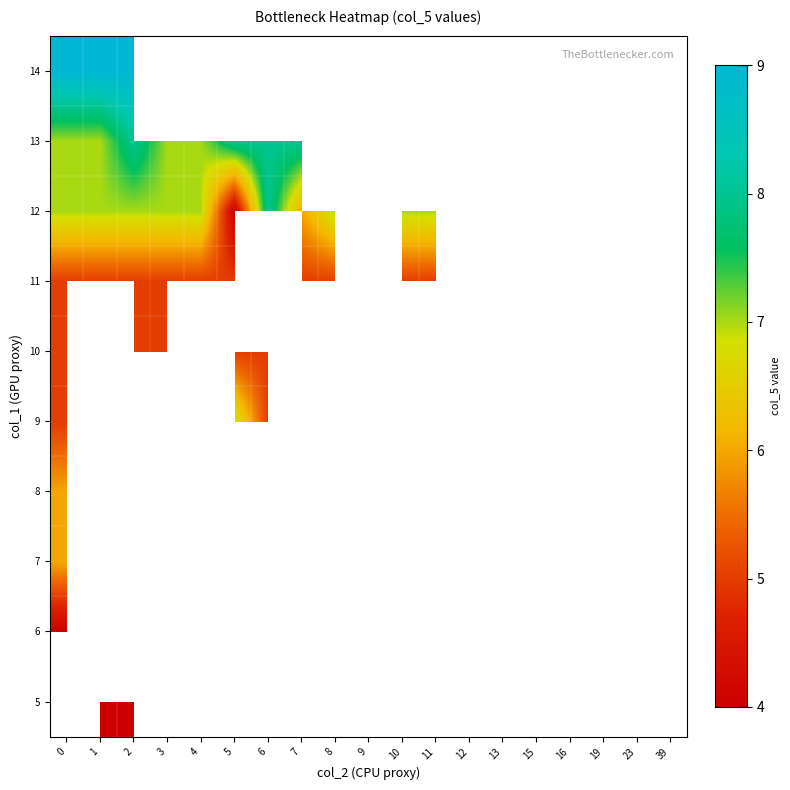

What is the highest value of the 13 series?

8.0